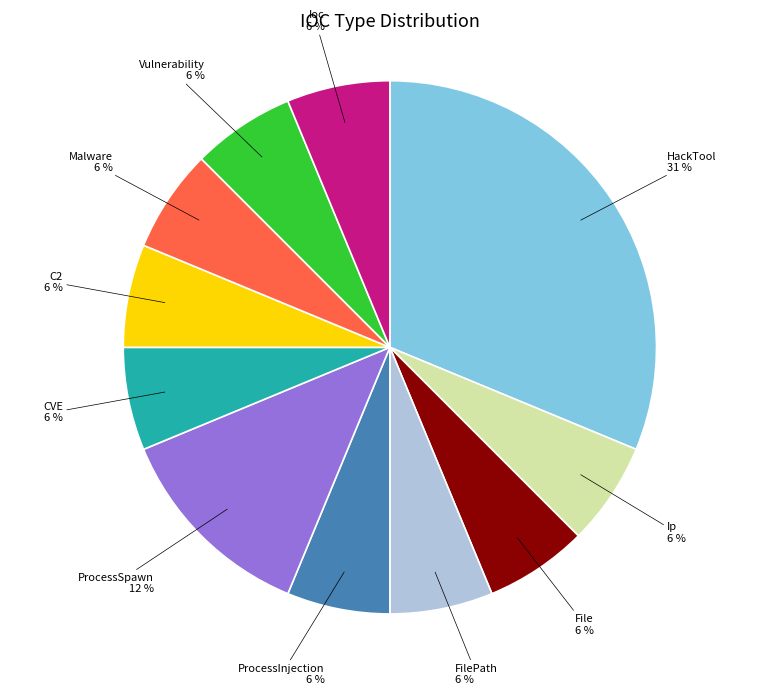

Is Malware the majority of the pie?

No